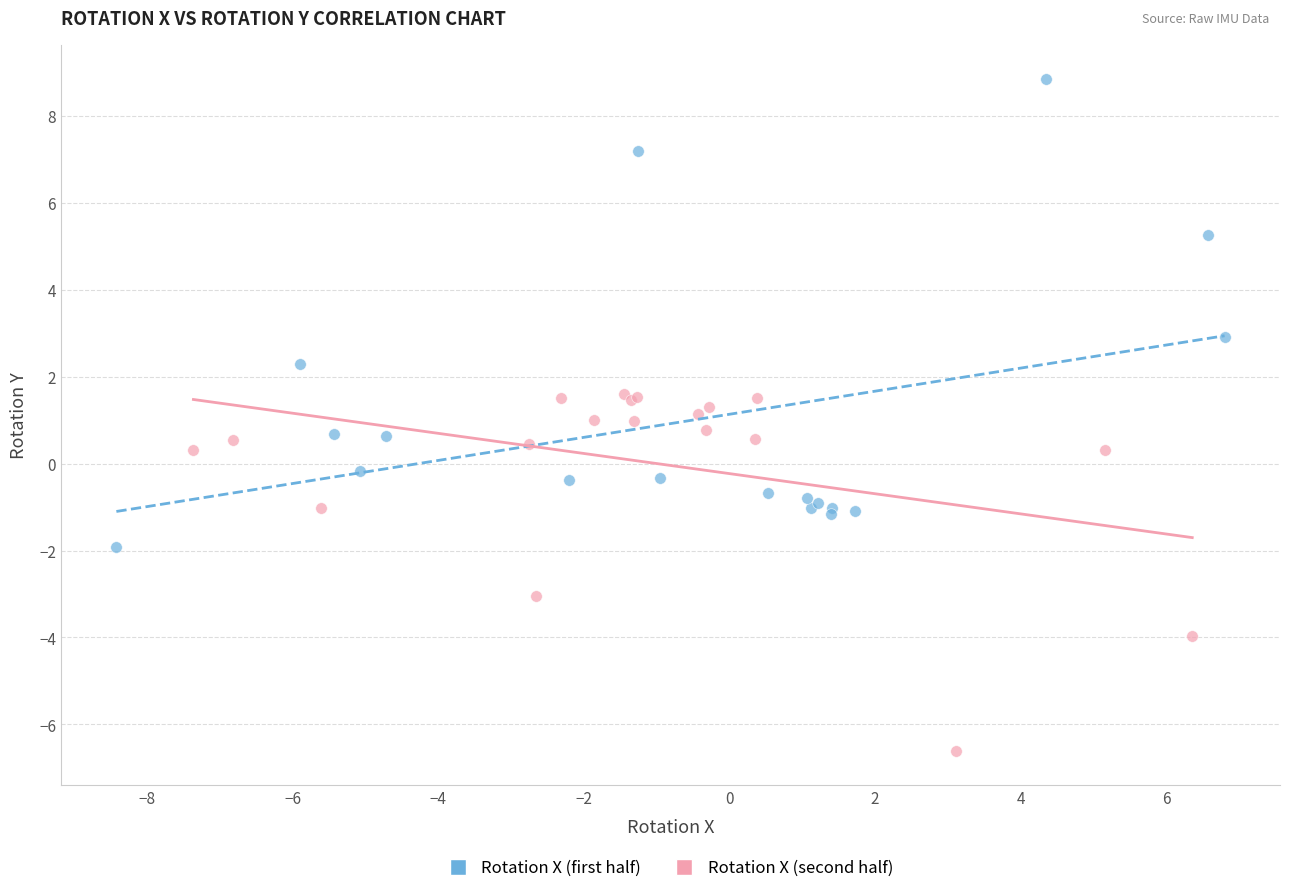

Which series has the largest Y range (max minus min)?

Rotation X (first half)